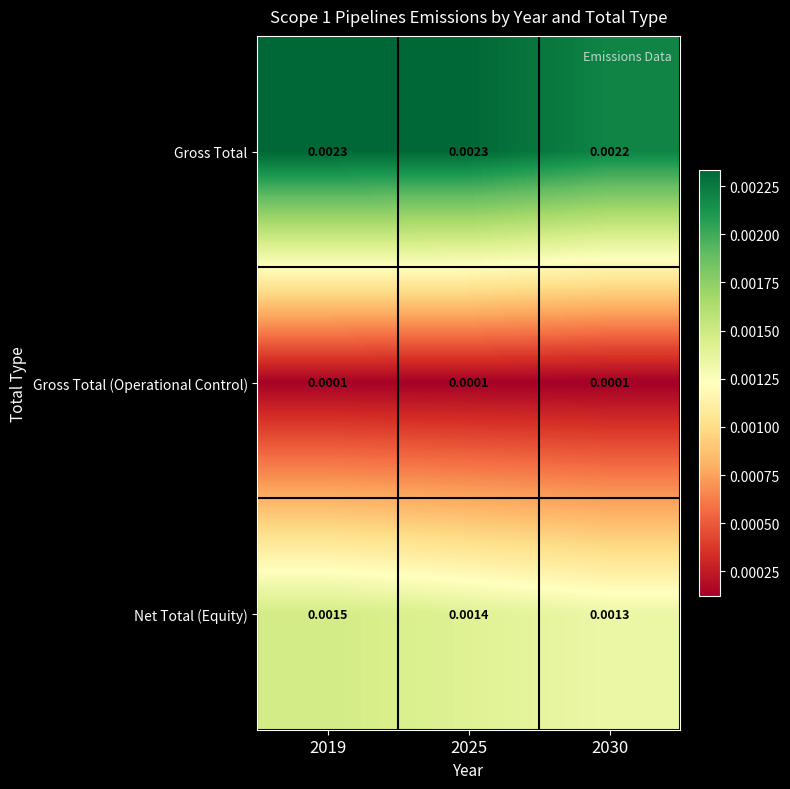

Which series has the largest total across all categories?

Gross Total